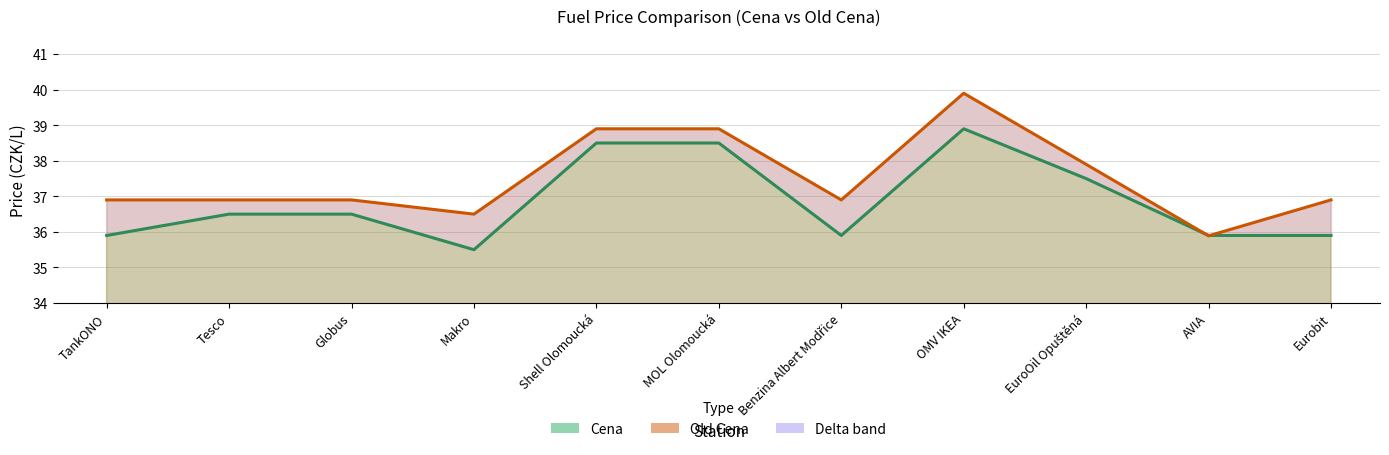

Where do Cena (line) and Old Cena (line) first cross each other?

EuroOil Opuštěná and AVIA